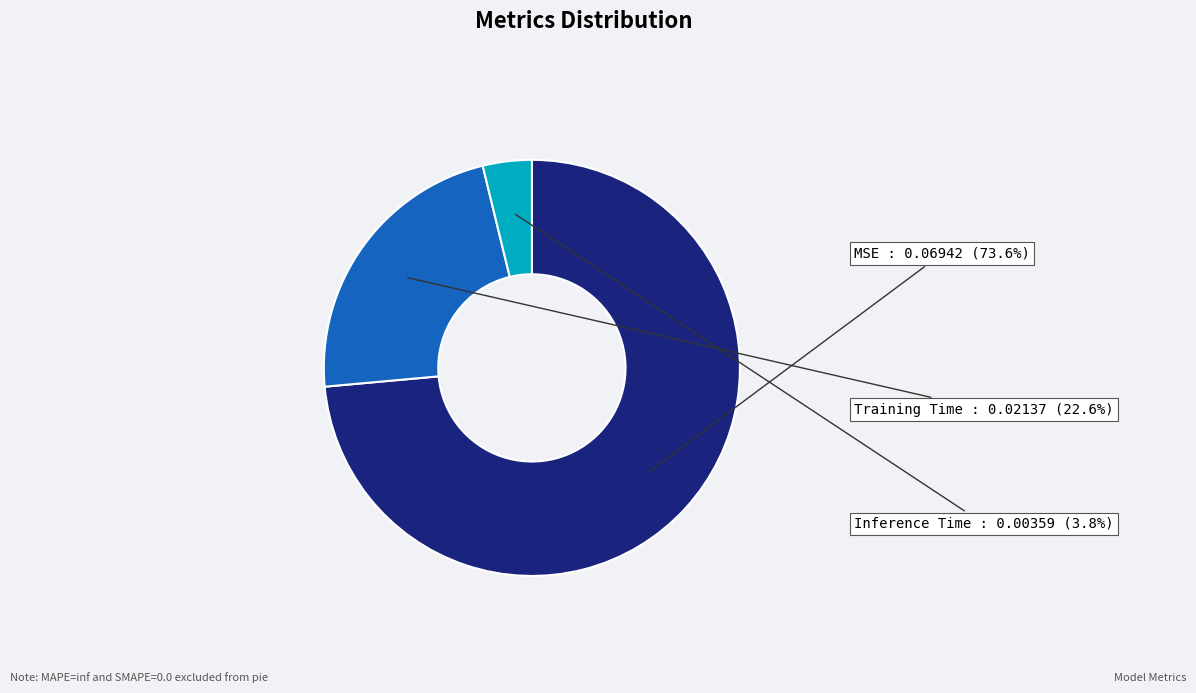

Is there any slice that represents more than half of the pie?

Yes